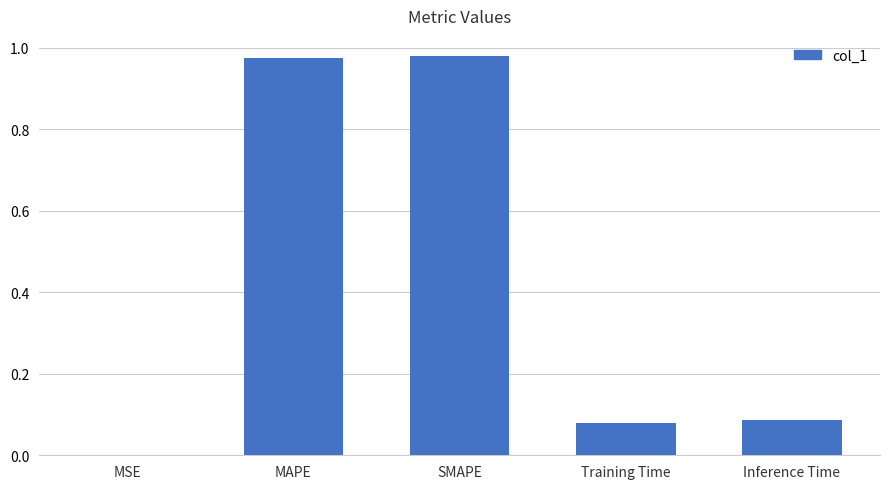

What is the sum of all values?

2.1